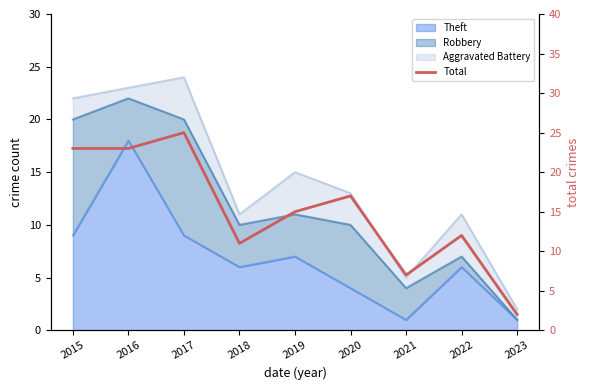

What is the sum of all values?

135